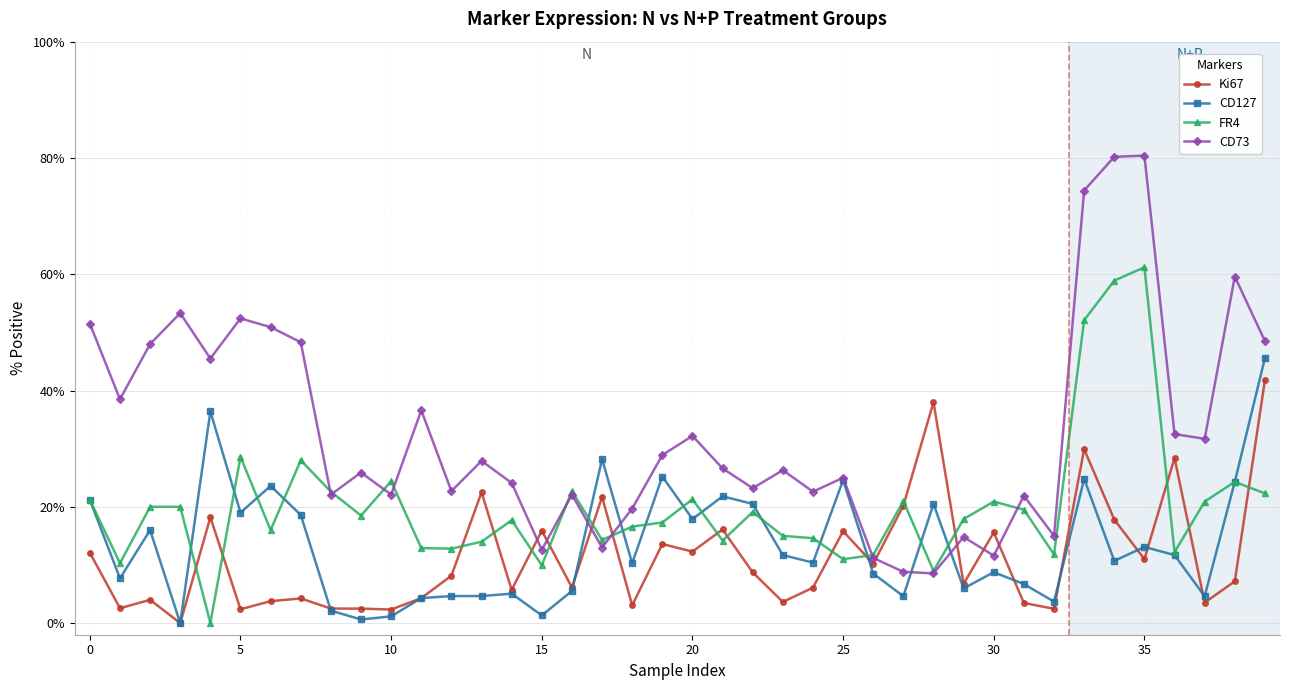

What is the value of the CD127 point at the 40th from the left?

45.6